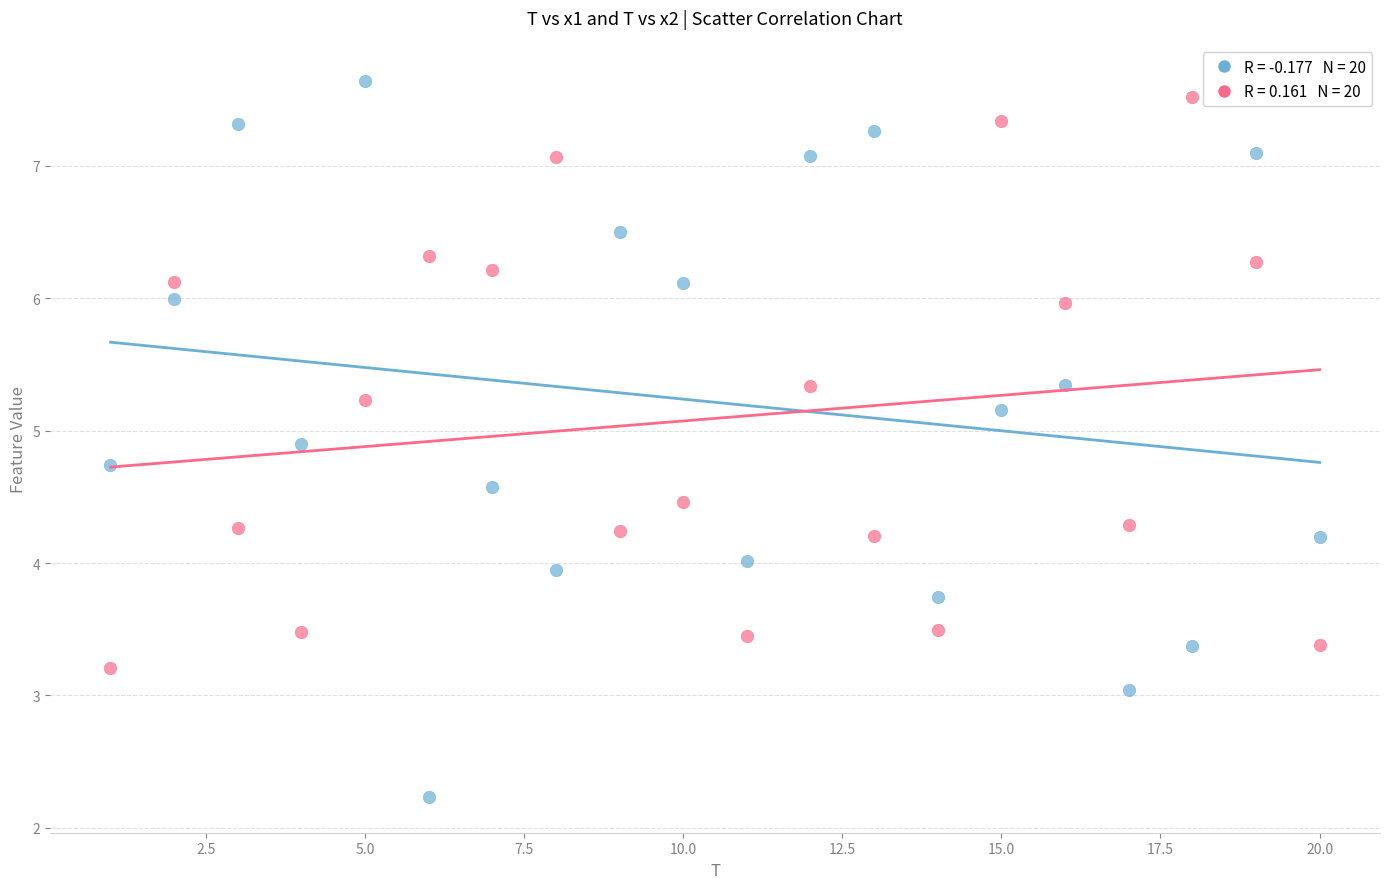

Across all data points, what is the range of X values (max minus min)?

19.0